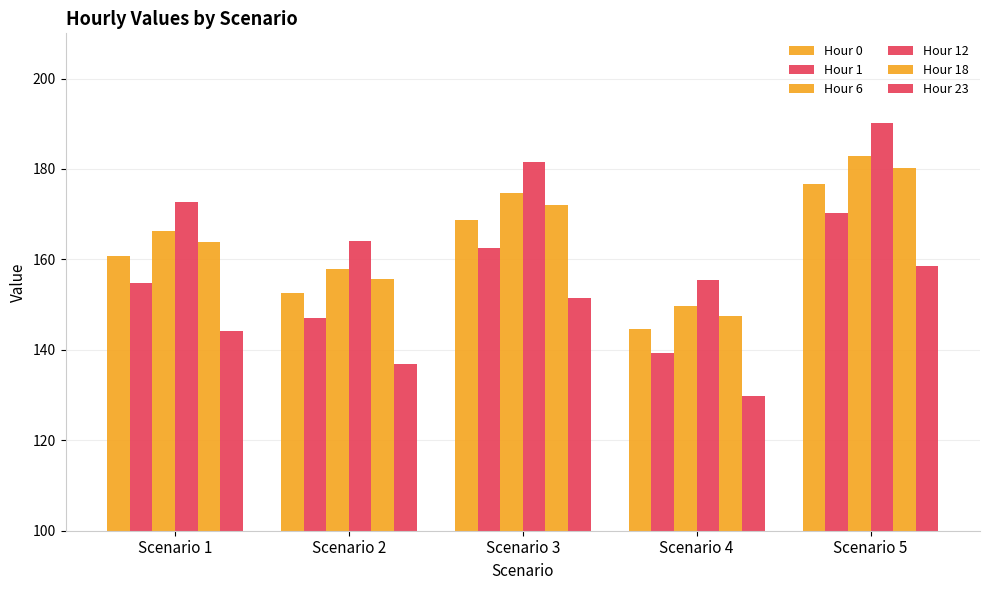

How many series are shown in this chart?

6